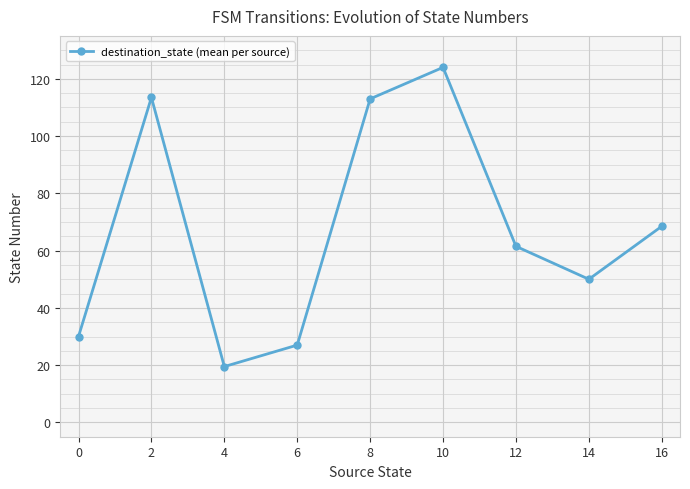

Is it true that the value at 2 is 113.5?

True